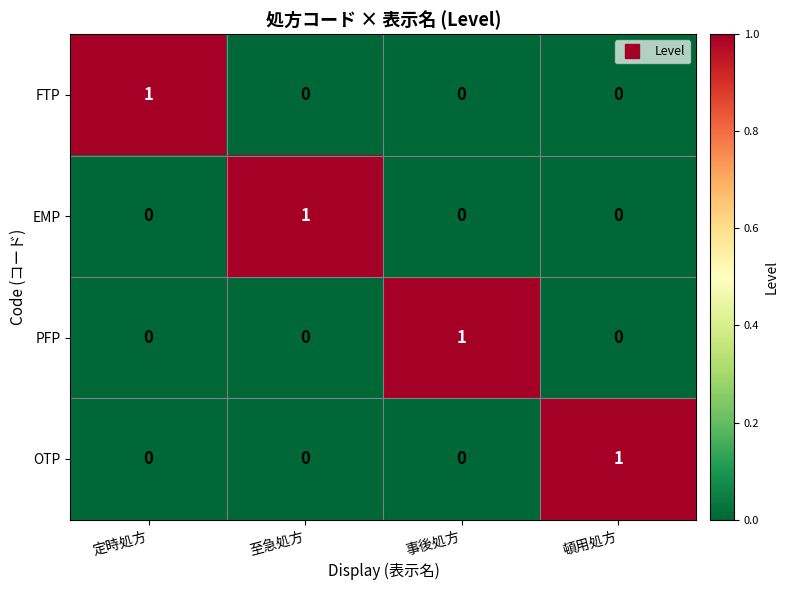

What is the total value across all series at 頓用処方?

1